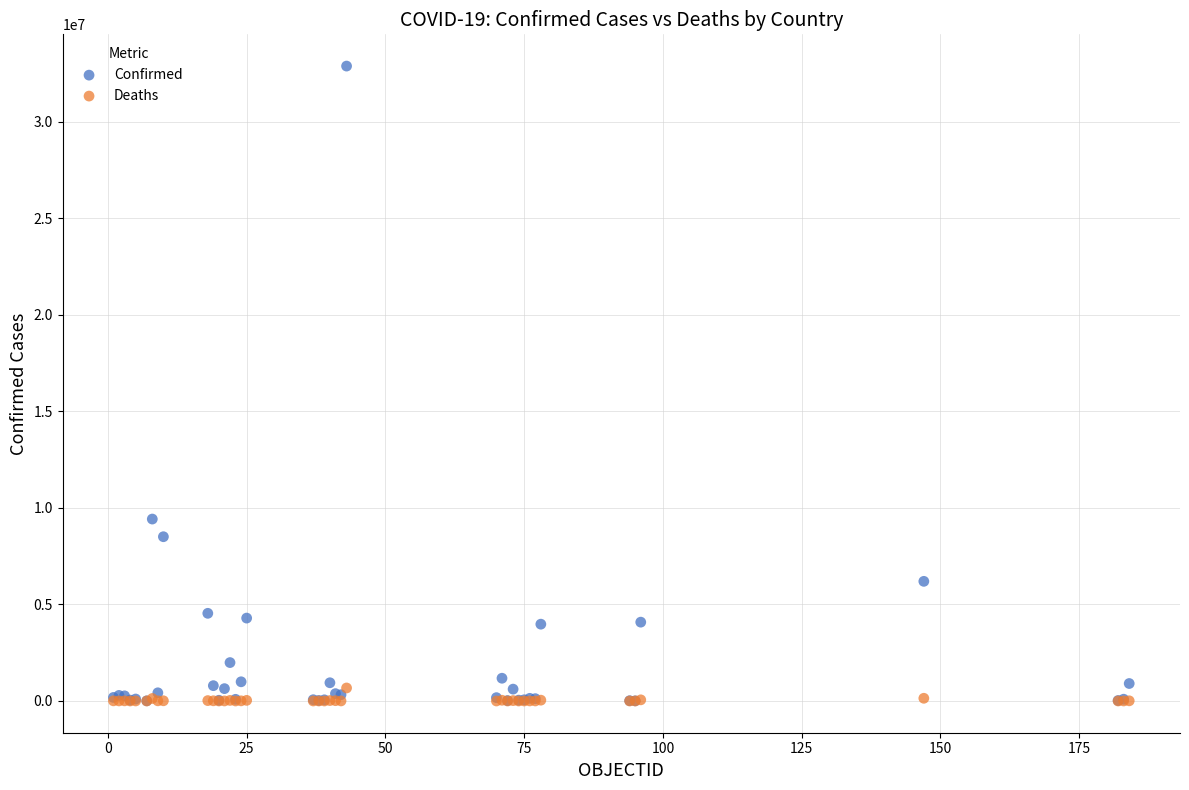

In the Confirmed series, what Y value is closest to 16451945?

9426171